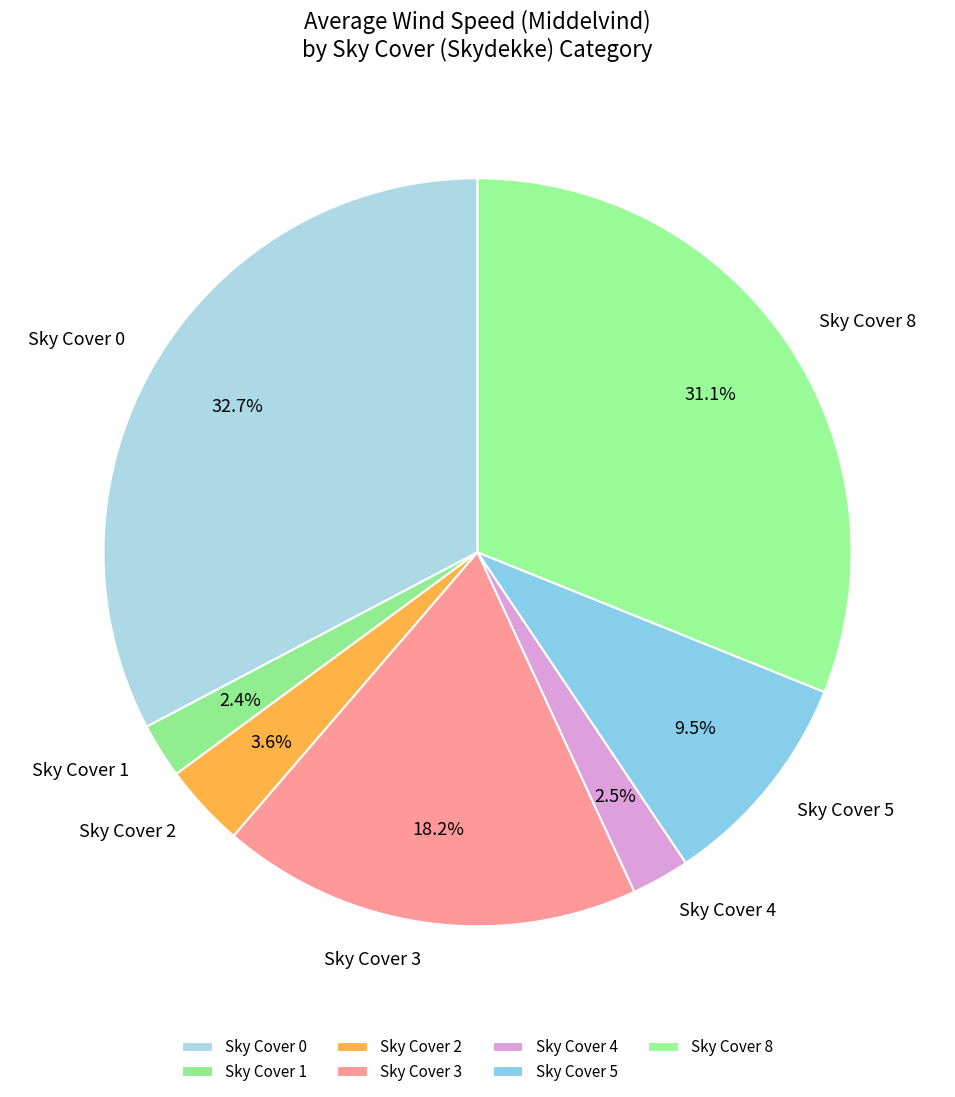

Approximately how many times larger is the value at Sky Cover 0 compared to Sky Cover 2?

9.1